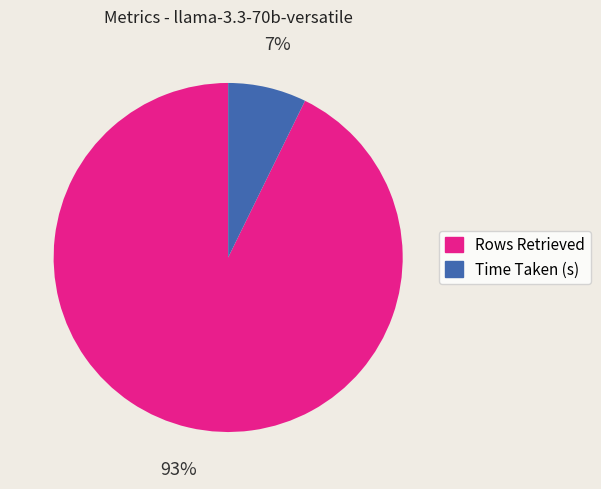

Which category accounts for the majority?

Rows Retrieved